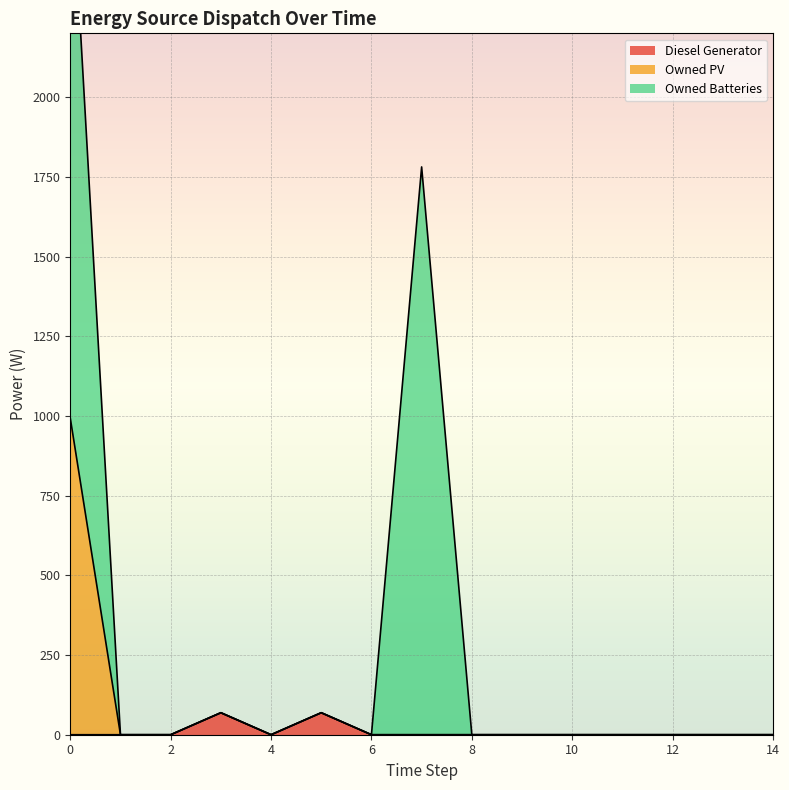

The value of Diesel Generator at 8 is 0.0. True or false?

True